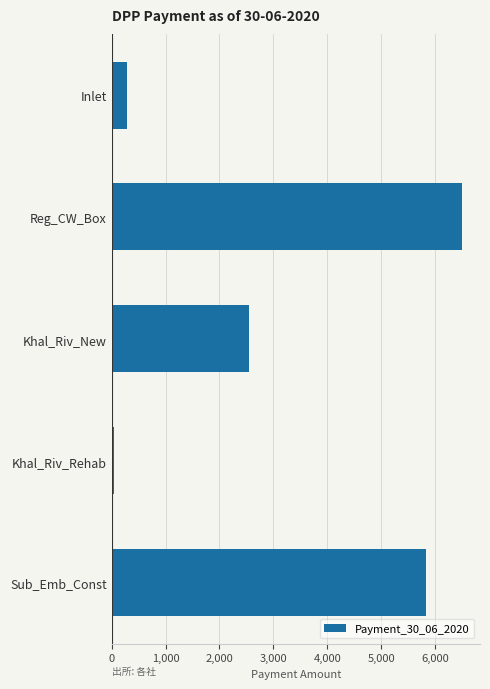

Which label corresponds to the smallest value in the chart?

Khal_Riv_Rehab